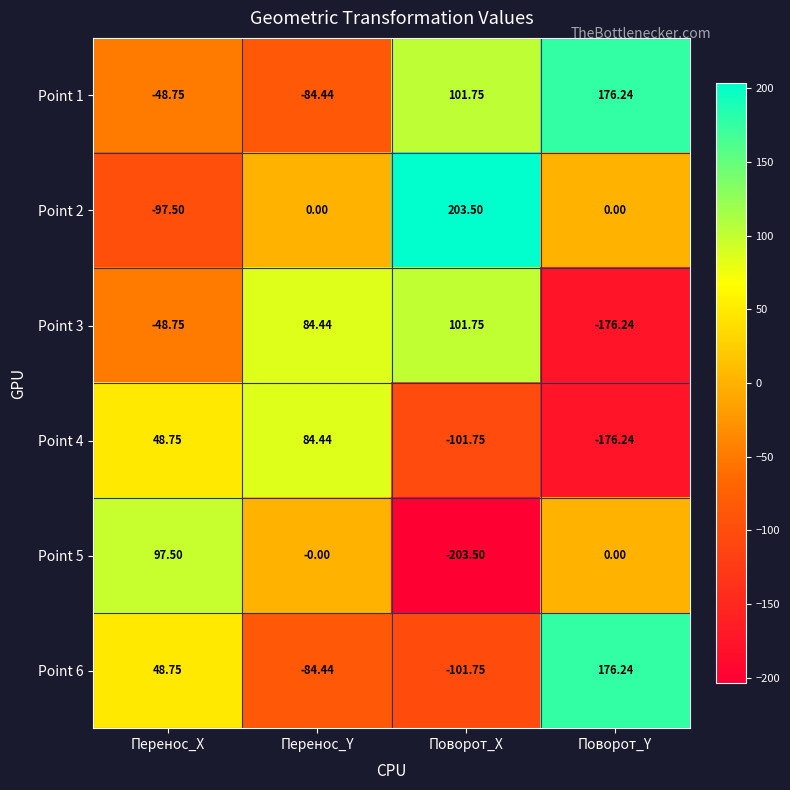

List the labels in order of Point 4 value, smallest first.

Поворот_Y, Поворот_X, Перенос_X, Перенос_Y